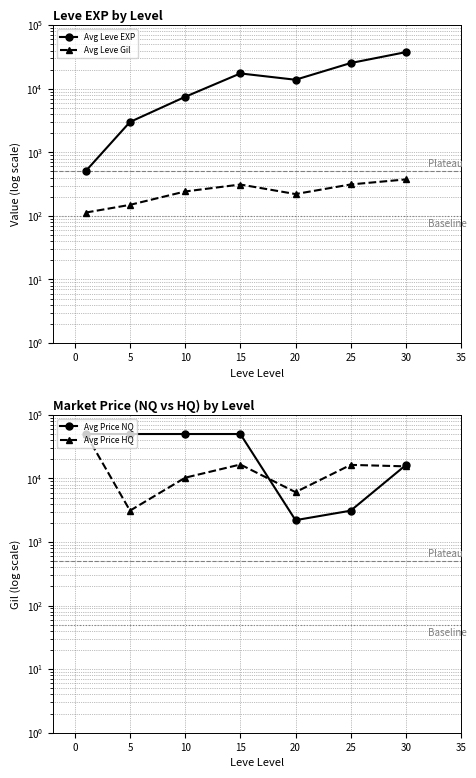

Reading left to right, what are all the values shown in this chart?

Avg Leve EXP: 510.2	3008.3	7475.0	17445.0	13876.7	25410.0	37715.0
Avg Leve Gil: 113.0	149.3	242.5	312.0	220.8	312.7	375.2
Avg Price NQ: 50000.0	50000.0	50000.0	50000.0	2207.0	3111.8	16224.8
Avg Price HQ: 50000.0	3114.7	10277.1	16570.9	6087.7	16349.8	15498.2